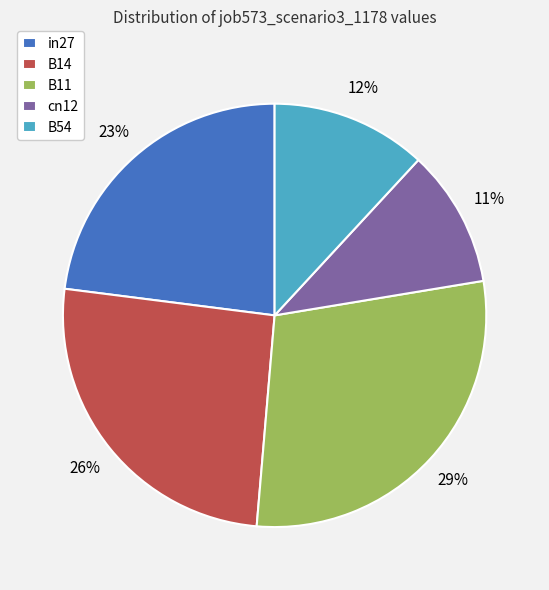

Which slice is the smallest?

cn12